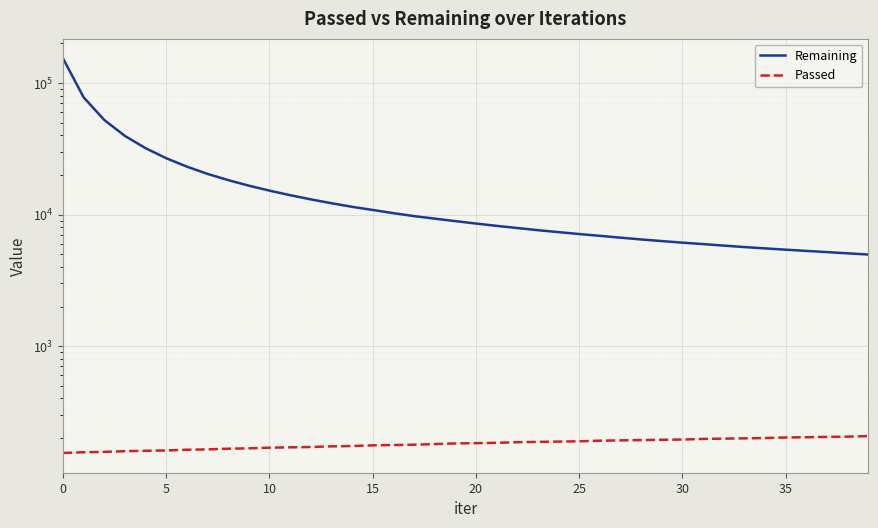

Between 30 and 25, which series saw the biggest shift?

Remaining